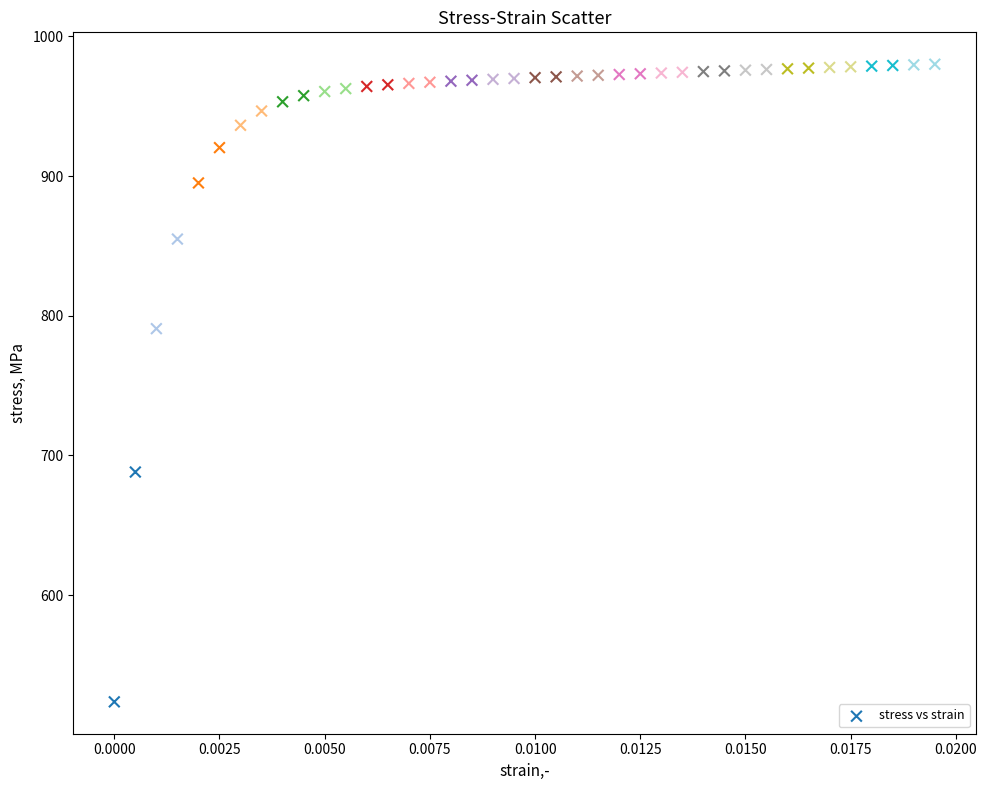

What Y value in the scatter plot is closest to 751?

790.7